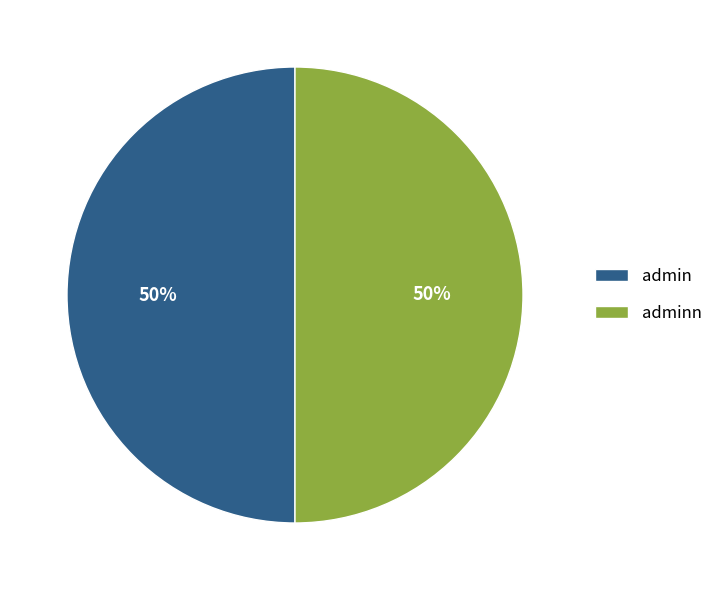

Is it true that adminn is 36% of the pie?

False